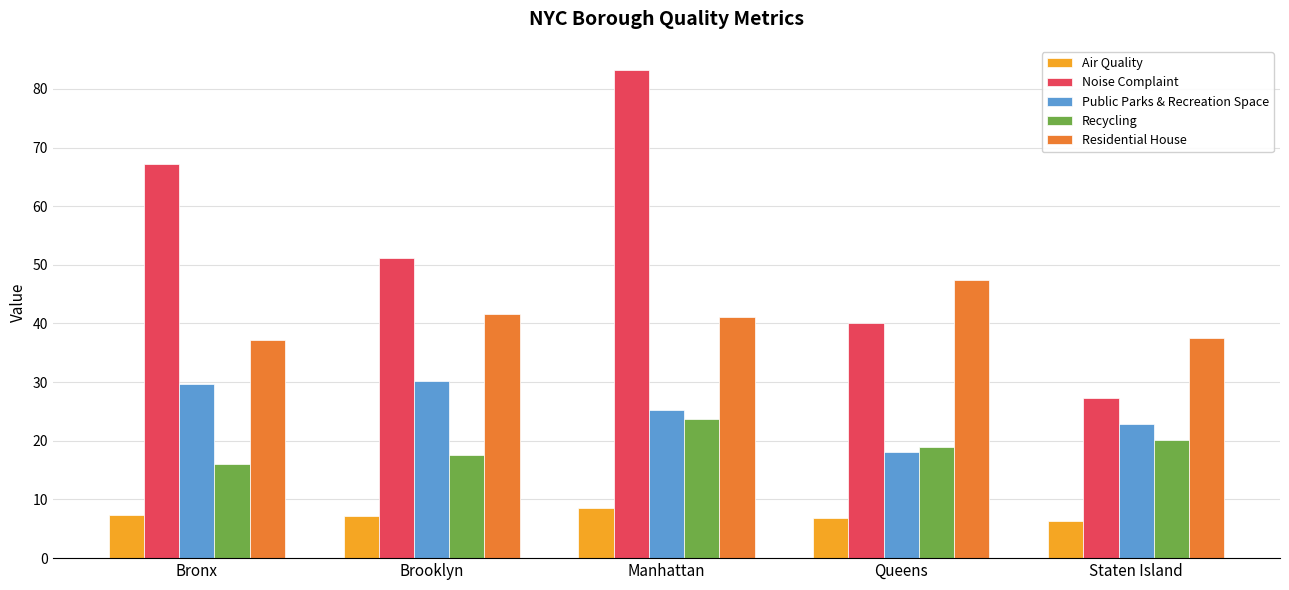

At which category is the sum across all series the highest?

Manhattan